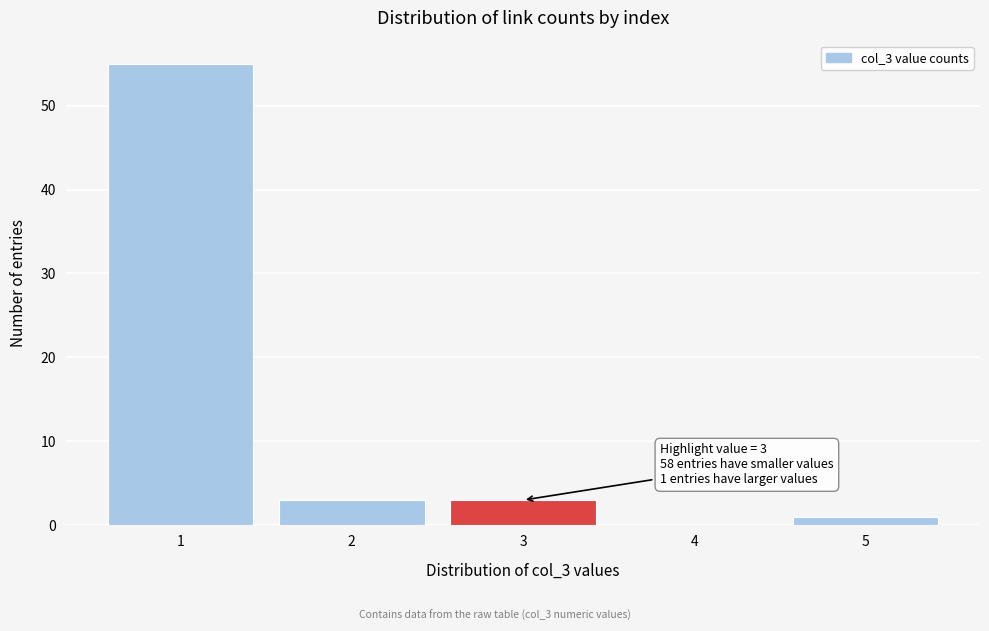

Reading left to right, transcribe all the data shown in this chart.

1=55	2=3	3=3	4=0	5=1